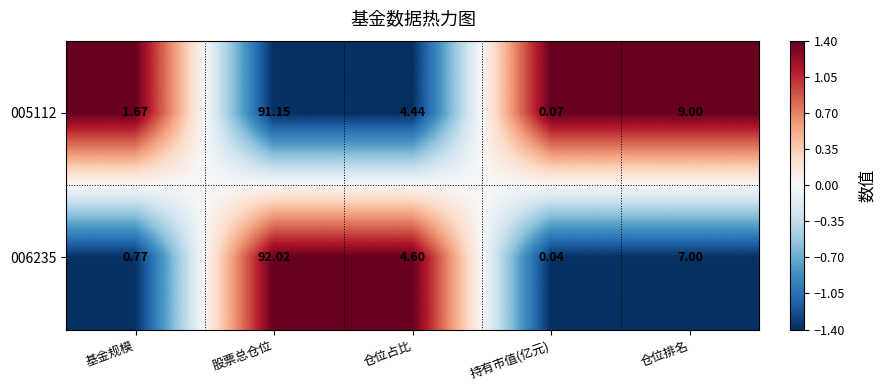

Which category has the lowest value across all series?

持有市值(亿元)